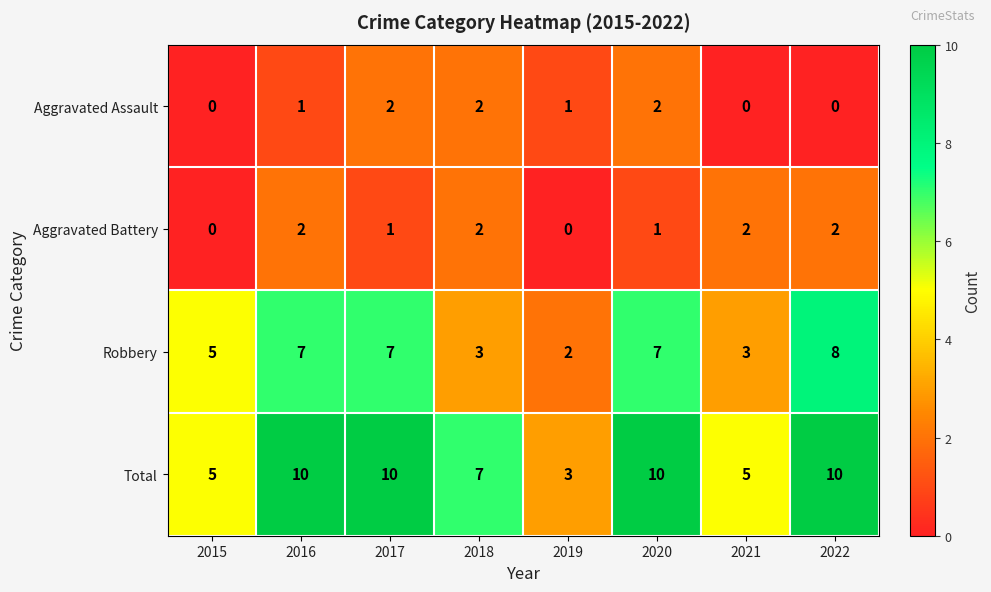

Which series has the largest total across all categories?

Total